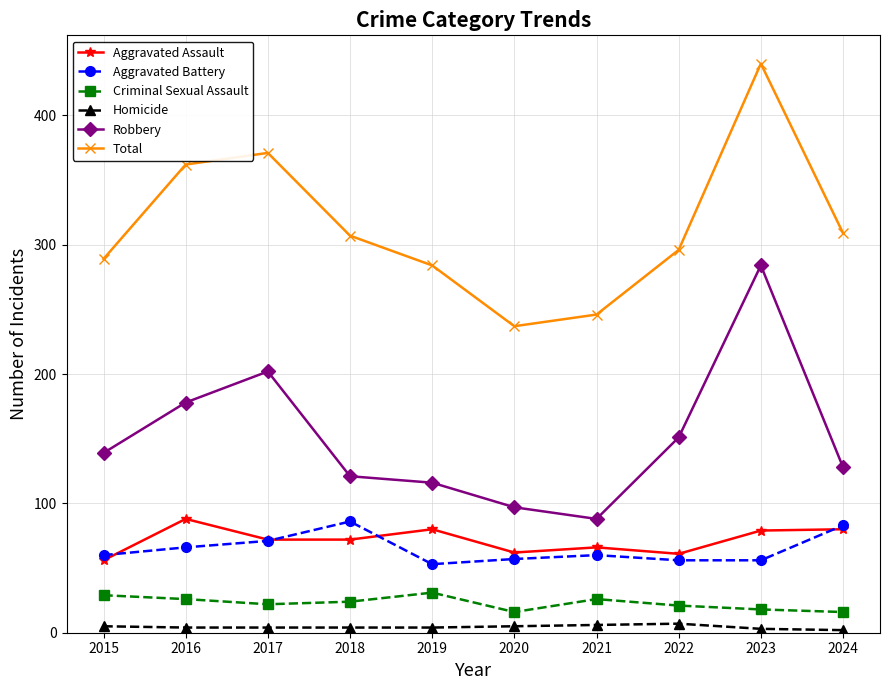

Between 2015 and 2017, which series saw the biggest shift?

Total